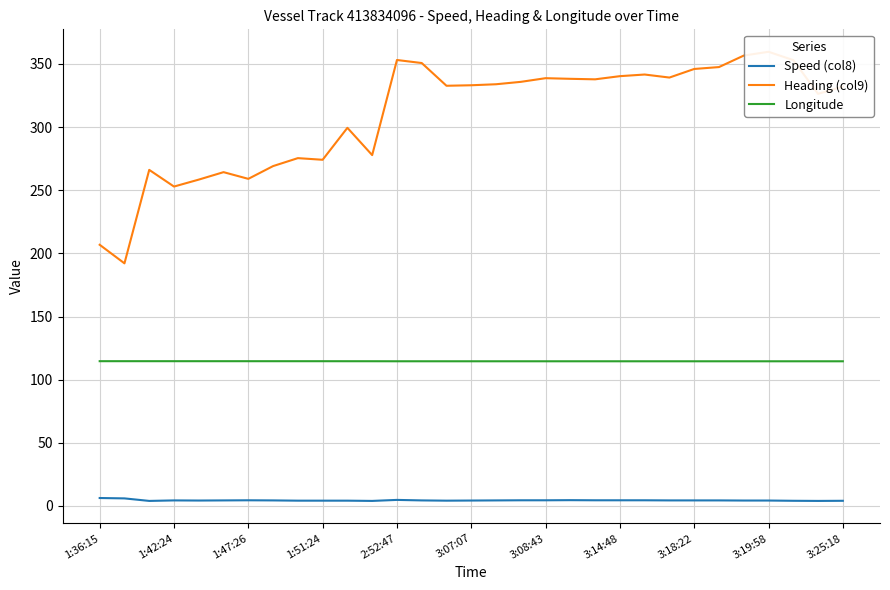

True or false: Longitude has a value of 114.6 at 3:14:48.

True